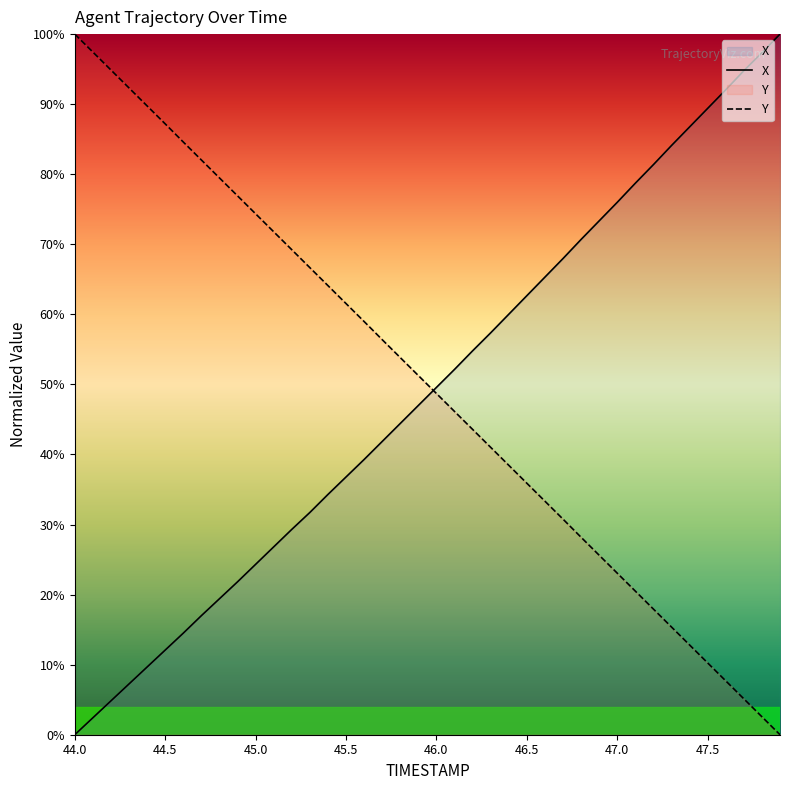

The X series shows 5.0 at 47.0. True or false?

False